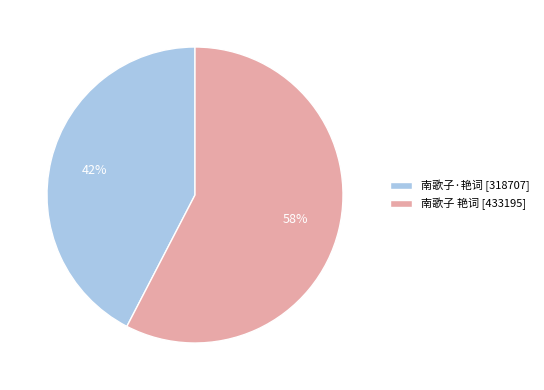

Which category has the biggest portion of the pie?

南歌子 艳词